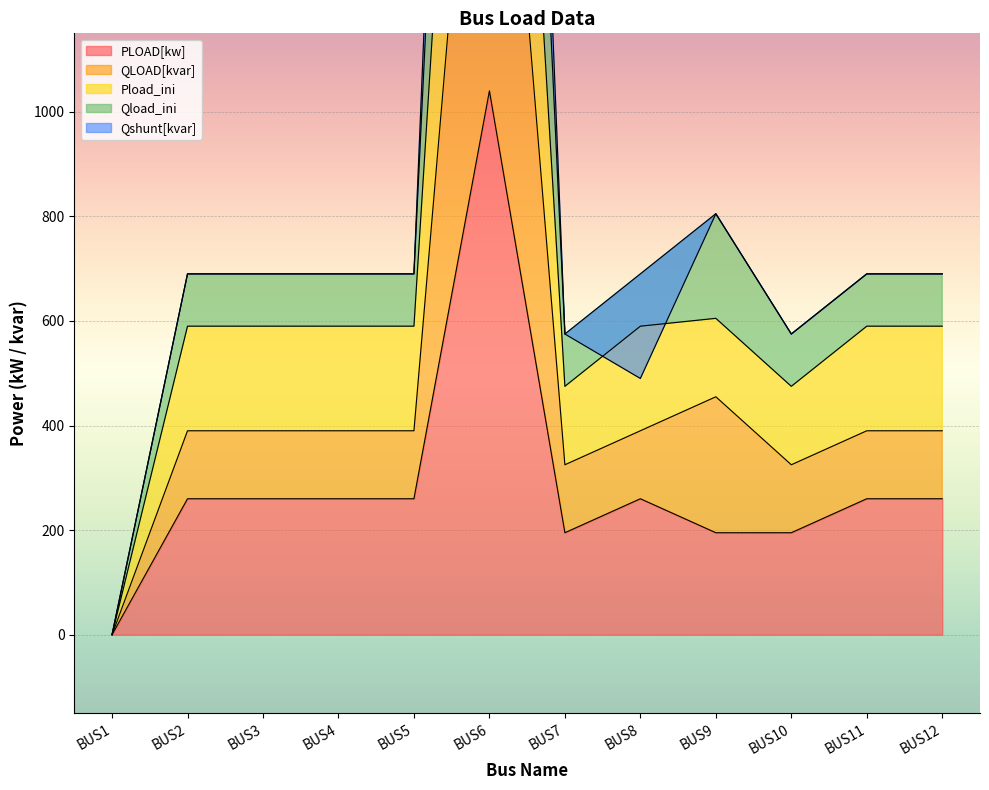

At which label does PLOAD[kw] reach its peak?

BUS6